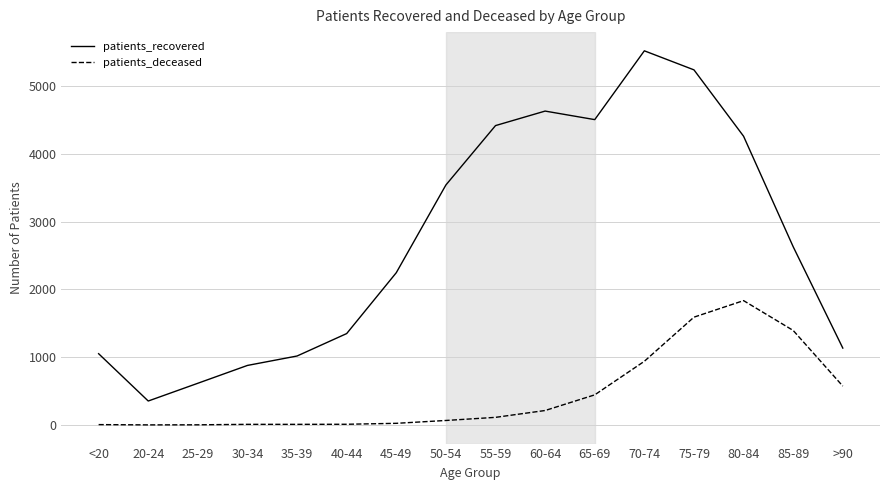

True or false: patients_deceased and patients_recovered intersect in this chart.

False